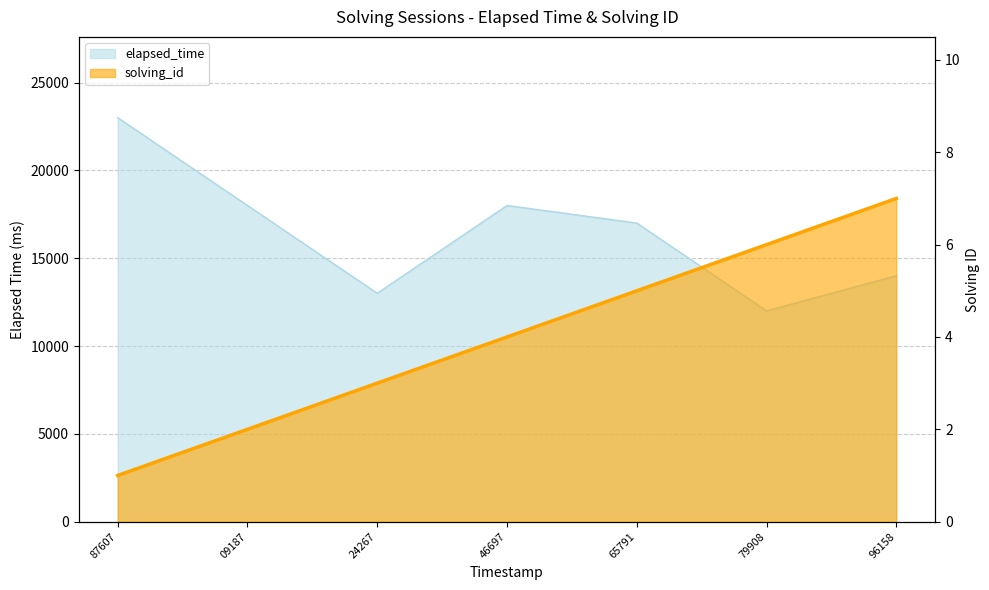

At which label does elapsed_time reach its peak?

87607